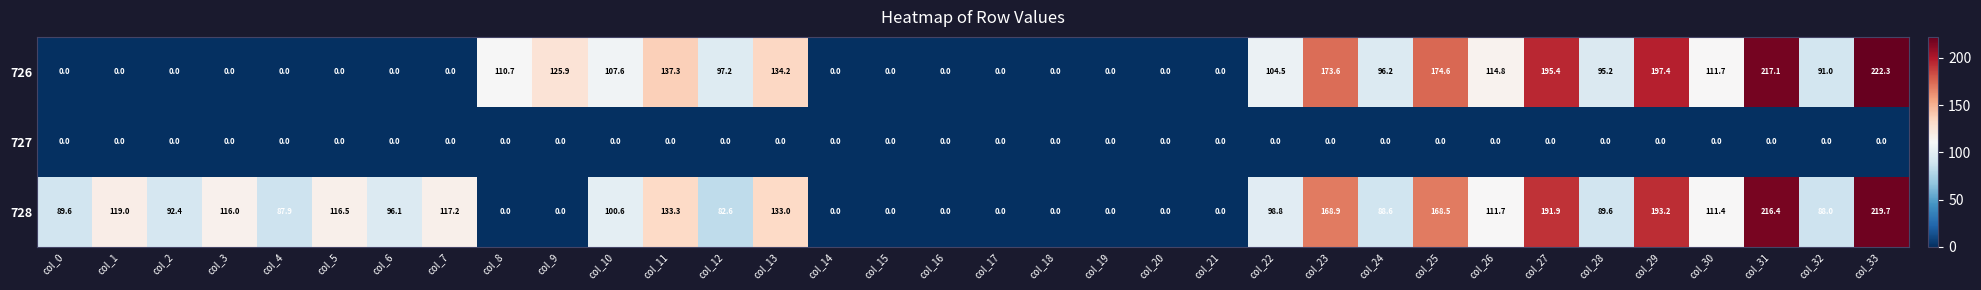

Rank the series by their average value, from highest to lowest.

728, 726, 727